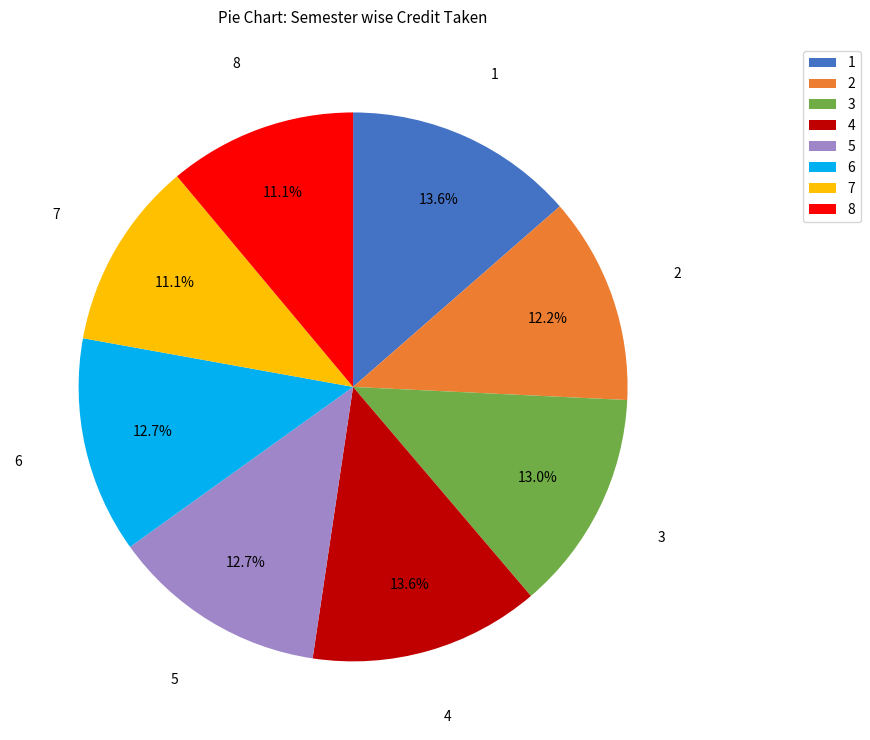

What is the total percentage of 7 and 4?

24.7%